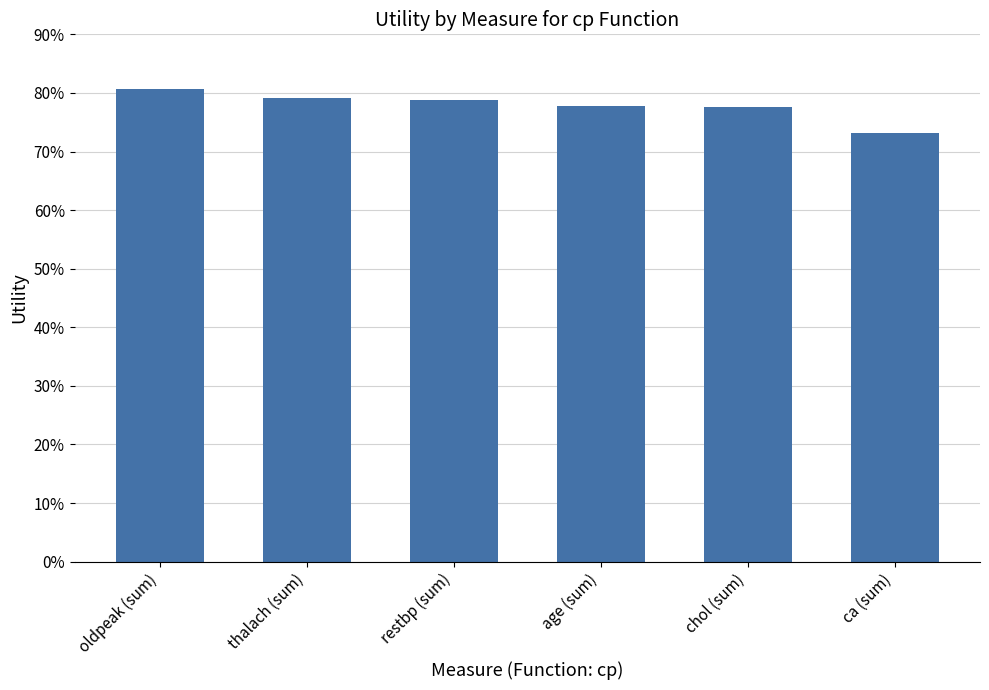

Reading right to left, what are all the values shown in this chart?

ca (sum)=0.7	chol (sum)=0.8	age (sum)=0.8	restbp (sum)=0.8	thalach (sum)=0.8	oldpeak (sum)=0.8